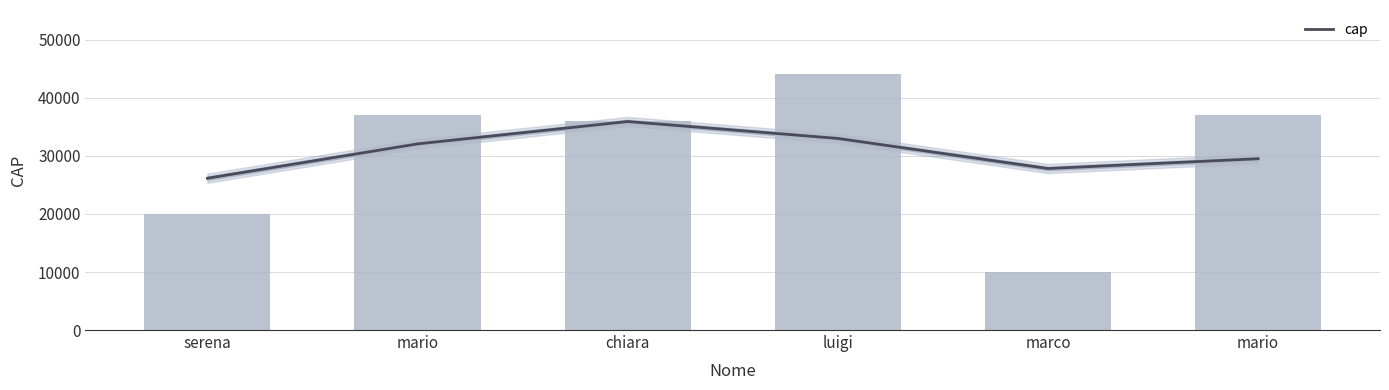

List the labels in order of value, smallest first.

marco, serena, chiara, mario, mario, luigi